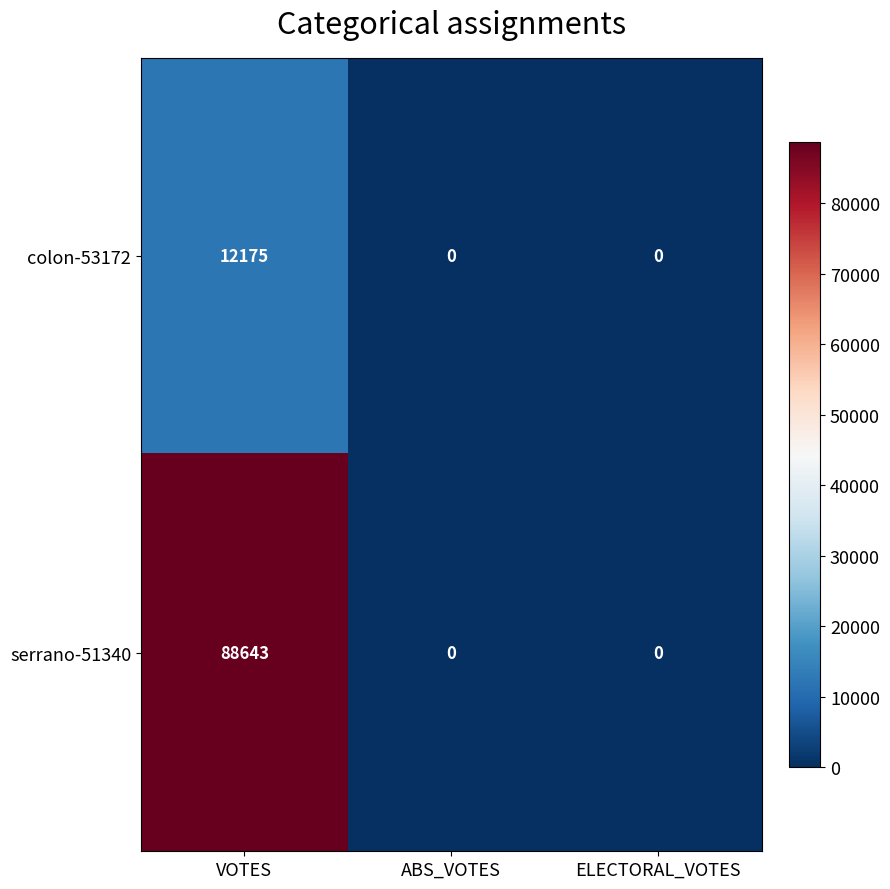

What is the maximum value for colon-53172?

12175